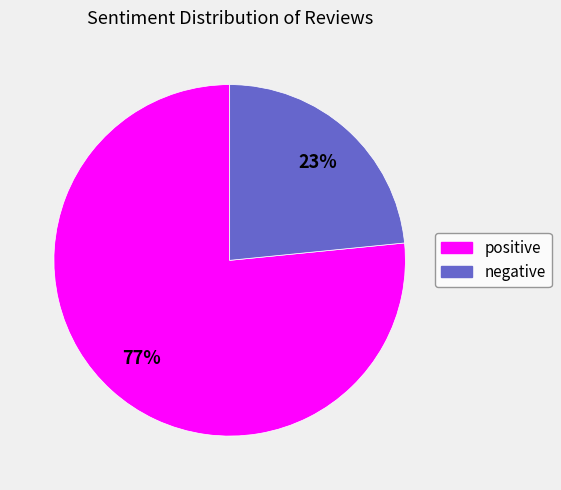

Does any single category account for the majority?

Yes